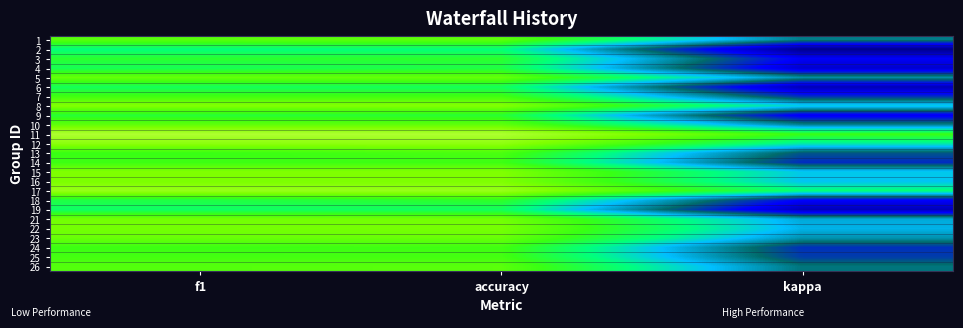

How many distinct data groups are displayed?

25